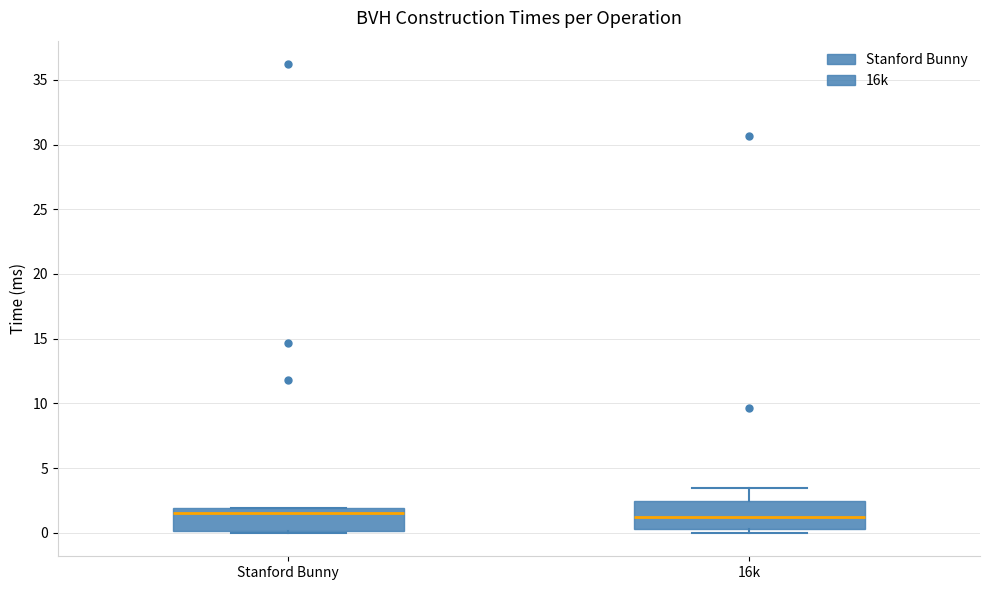

Where is the lower edge of the box for 16k on the y-axis? The values are not printed on the chart, so give them approximately, as read against the axis.

0.5